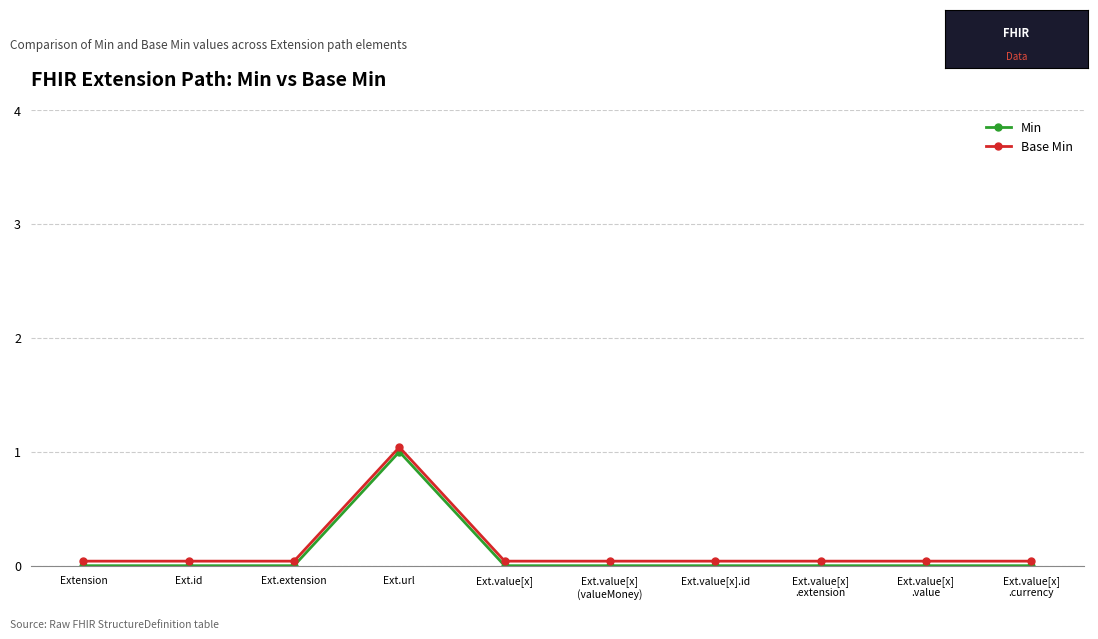

Which series has the largest total across all categories?

Base Min